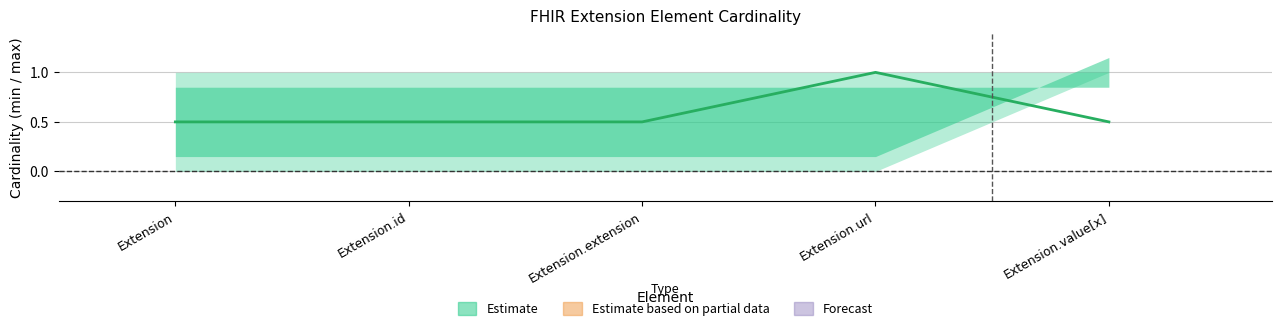

Is it true that min_values equals 2 at Extension.value[x]?

False